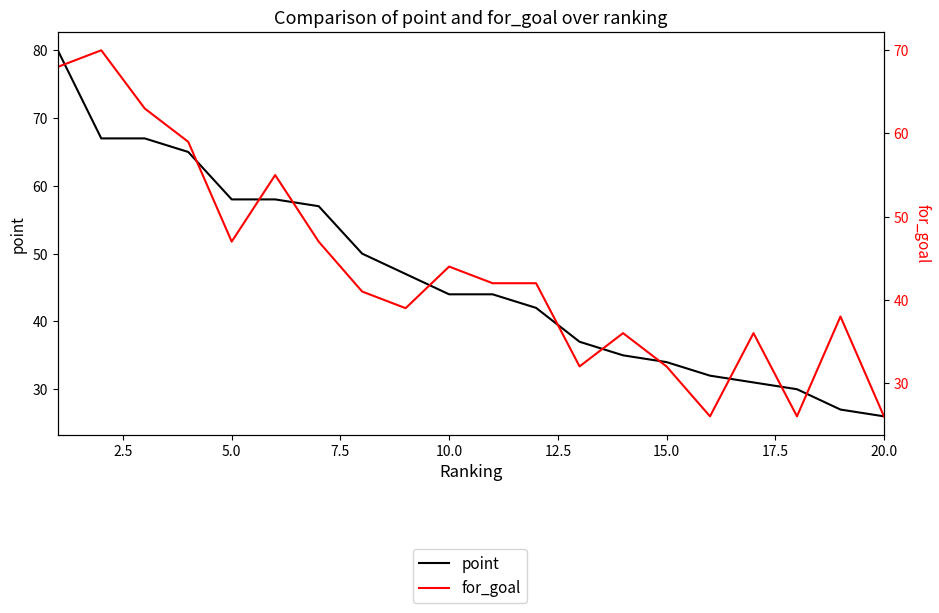

What is the value of the for_goal point at the 13th from the left?

32